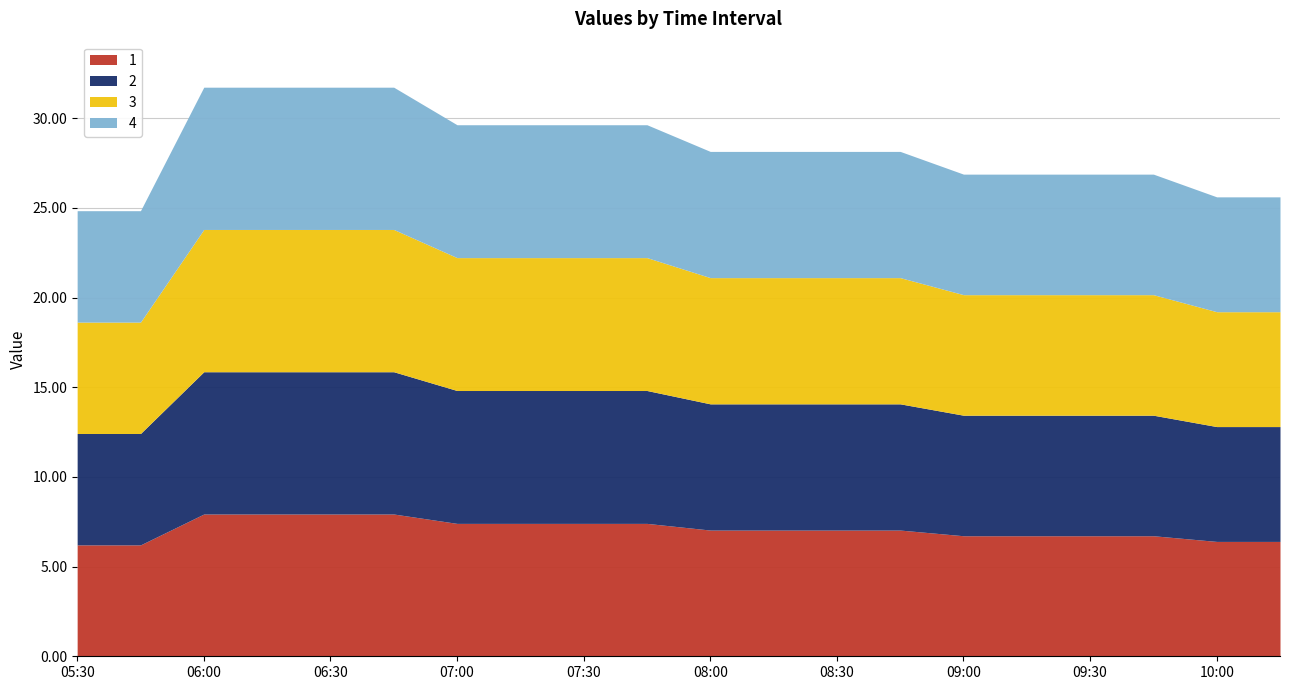

What value does the 2 series have at 05:45?

6.2